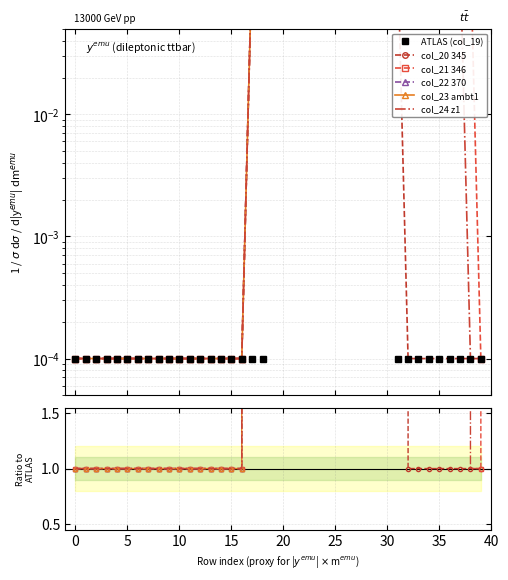

What is the value of the col_23 ambt1 point at the 16th from the left?

1.0